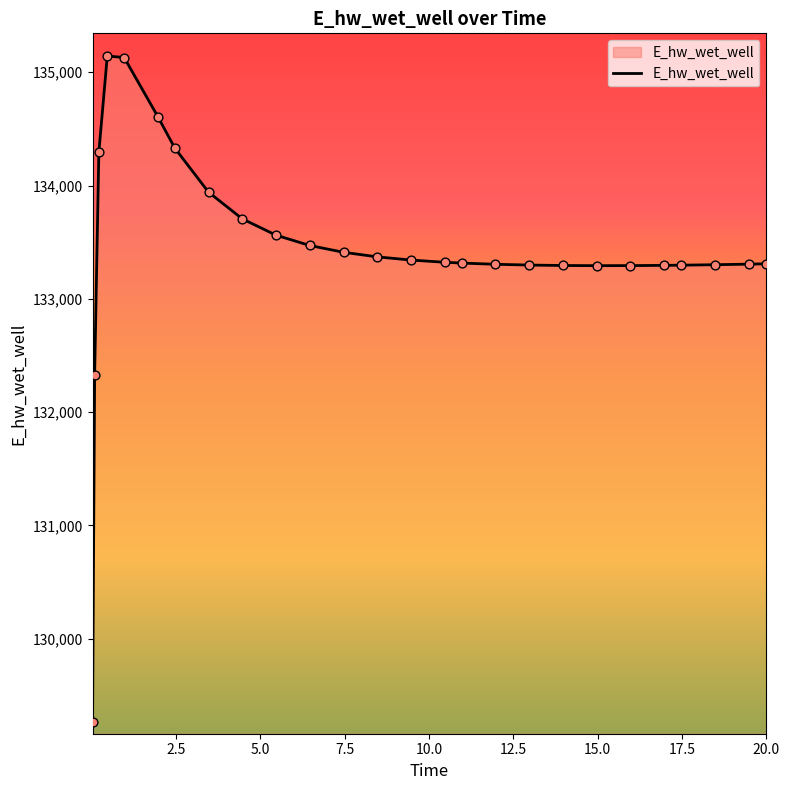

What is the difference between the maximum and minimum values?

5881.4